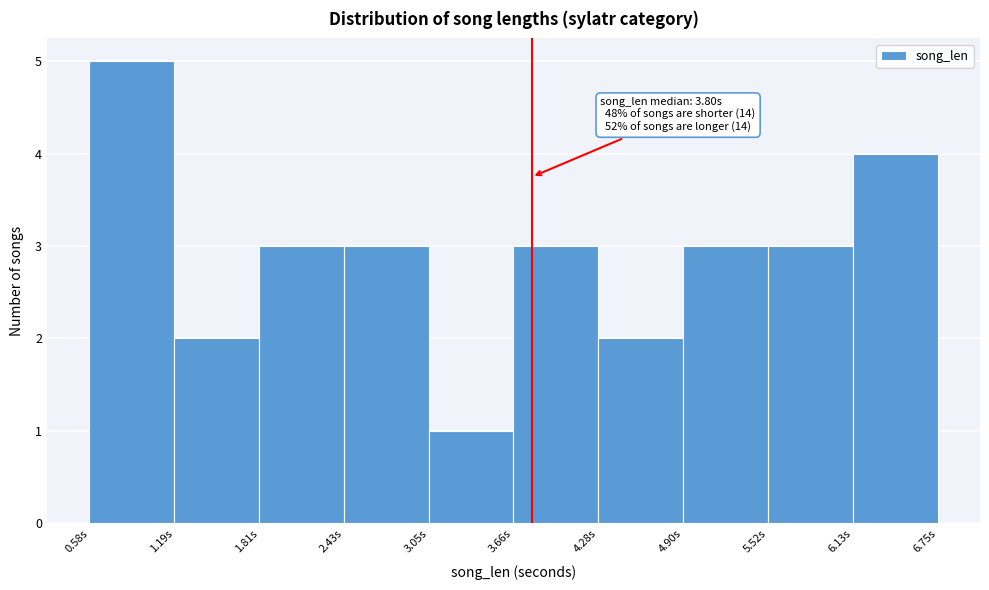

Which range on the x-axis has the tallest bar?

0.6 to 1.2